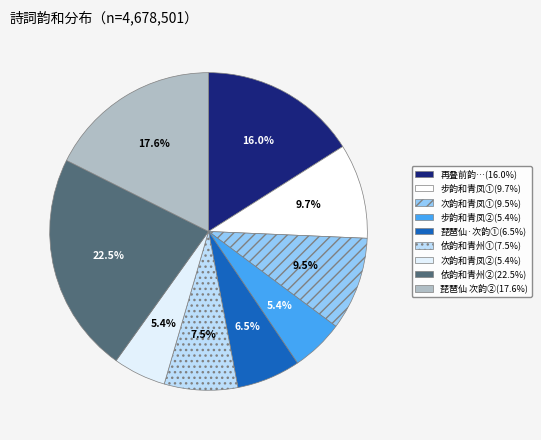

How many segments does this pie chart have?

9